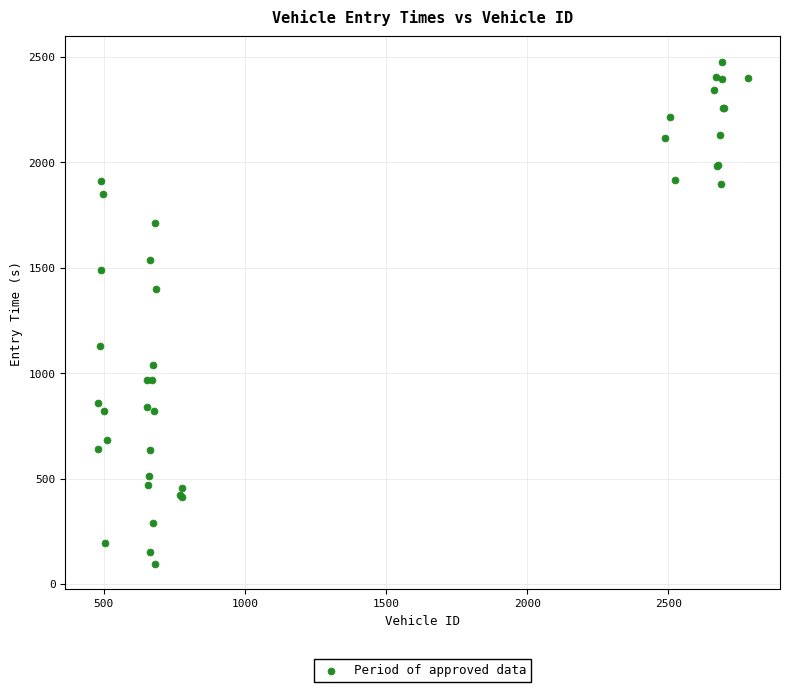

What Y value in the scatter plot is closest to 1287?

1400.9